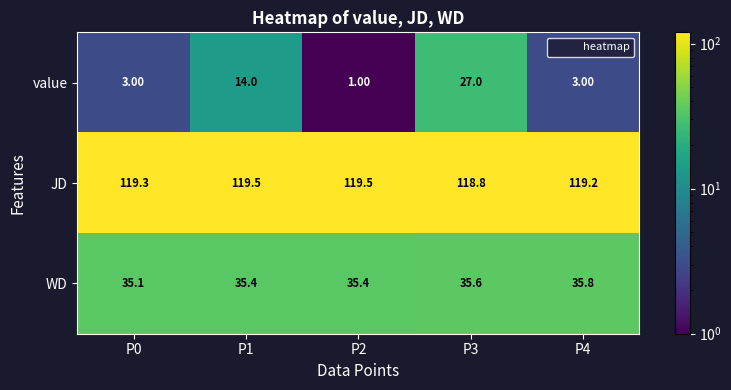

Rank the series by their maximum value, from highest to lowest.

JD, WD, value